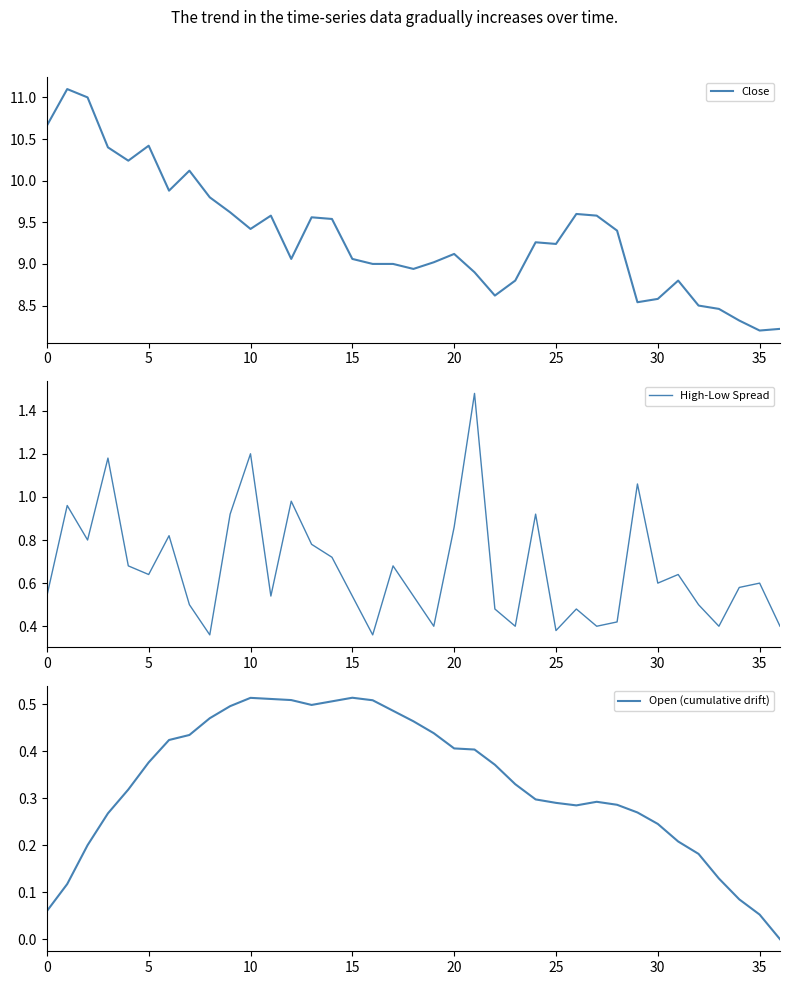

List the series in order of their peak value, lowest first.

Open (cumulative drift), High-Low Spread, Close